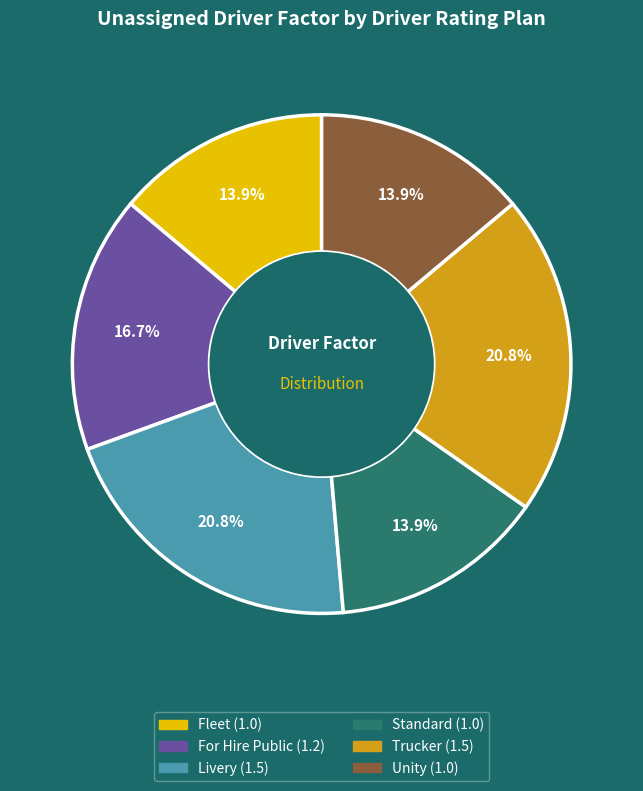

Is there a majority slice in this chart?

No